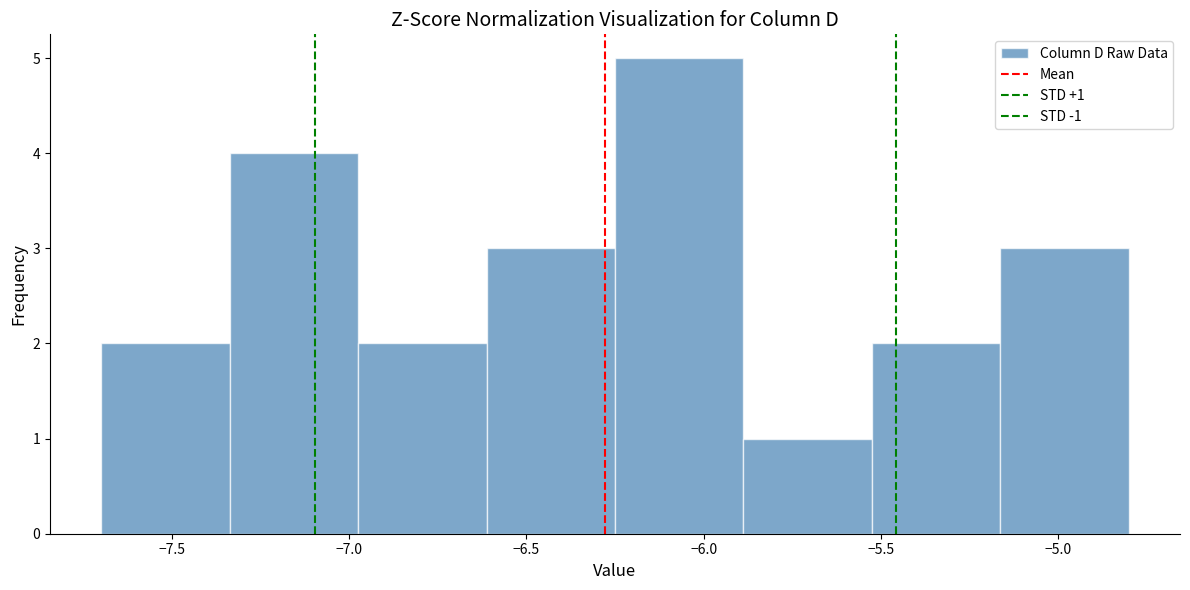

Over which range of the x-axis is the bar tallest?

-6.25 to -5.90